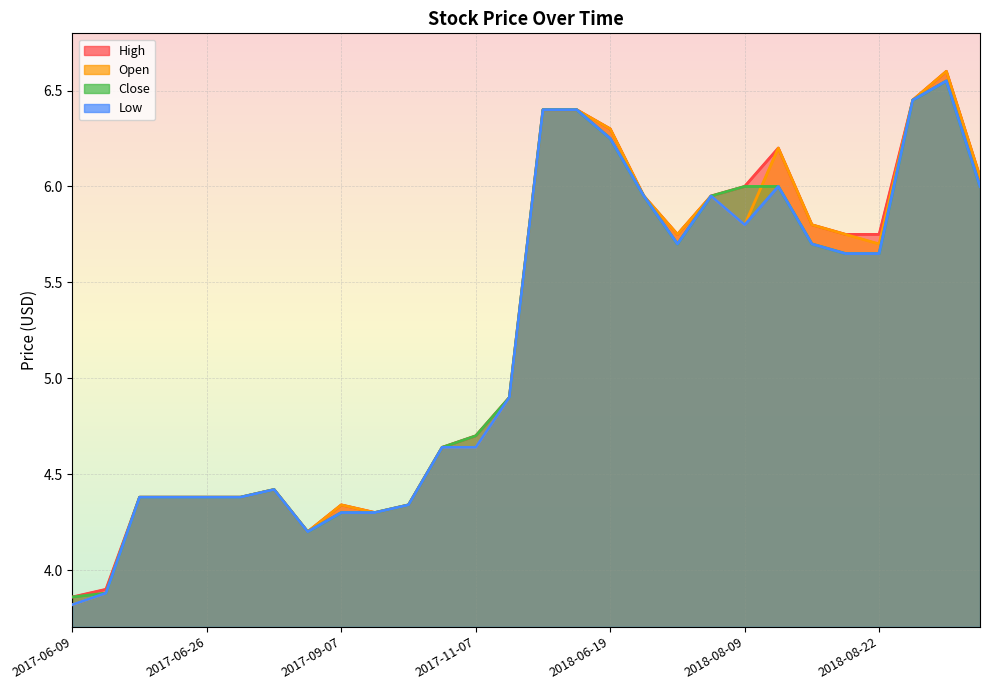

Reading left to right, transcribe all the data shown in this chart.

High: 2017-06-09=3.9	2017-06-12=3.9	2017-06-22=4.4	2017-06-23=4.4	2017-06-26=4.4	2017-06-27=4.4	2017-08-16=4.4	2017-08-21=4.2	2017-09-07=4.3	2017-09-13=4.3	2017-09-27=4.3	2017-10-04=4.6	2017-11-07=4.7	2018-02-13=4.9	2018-06-11=6.4	2018-06-12=6.4	2018-06-19=6.3	2018-07-06=6.0	2018-08-07=5.8	2018-08-08=6.0	2018-08-09=6.0	2018-08-10=6.2	2018-08-14=5.8	2018-08-21=5.8	2018-08-22=5.8	2018-09-06=6.5	2018-10-01=6.6	2018-12-18=6.0
Open: 2017-06-09=3.8	2017-06-12=3.9	2017-06-22=4.4	2017-06-23=4.4	2017-06-26=4.4	2017-06-27=4.4	2017-08-16=4.4	2017-08-21=4.2	2017-09-07=4.3	2017-09-13=4.3	2017-09-27=4.3	2017-10-04=4.6	2017-11-07=4.6	2018-02-13=4.9	2018-06-11=6.4	2018-06-12=6.4	2018-06-19=6.3	2018-07-06=6.0	2018-08-07=5.8	2018-08-08=6.0	2018-08-09=5.8	2018-08-10=6.2	2018-08-14=5.8	2018-08-21=5.8	2018-08-22=5.7	2018-09-06=6.5	2018-10-01=6.6	2018-12-18=6.0
Close: 2017-06-09=3.9	2017-06-12=3.9	2017-06-22=4.4	2017-06-23=4.4	2017-06-26=4.4	2017-06-27=4.4	2017-08-16=4.4	2017-08-21=4.2	2017-09-07=4.3	2017-09-13=4.3	2017-09-27=4.3	2017-10-04=4.6	2017-11-07=4.7	2018-02-13=4.9	2018-06-11=6.4	2018-06-12=6.4	2018-06-19=6.2	2018-07-06=6.0	2018-08-07=5.7	2018-08-08=6.0	2018-08-09=6.0	2018-08-10=6.0	2018-08-14=5.7	2018-08-21=5.7	2018-08-22=5.7	2018-09-06=6.5	2018-10-01=6.5	2018-12-18=6.0
Low: 2017-06-09=3.8	2017-06-12=3.9	2017-06-22=4.4	2017-06-23=4.4	2017-06-26=4.4	2017-06-27=4.4	2017-08-16=4.4	2017-08-21=4.2	2017-09-07=4.3	2017-09-13=4.3	2017-09-27=4.3	2017-10-04=4.6	2017-11-07=4.6	2018-02-13=4.9	2018-06-11=6.4	2018-06-12=6.4	2018-06-19=6.2	2018-07-06=6.0	2018-08-07=5.7	2018-08-08=6.0	2018-08-09=5.8	2018-08-10=6.0	2018-08-14=5.7	2018-08-21=5.7	2018-08-22=5.7	2018-09-06=6.5	2018-10-01=6.5	2018-12-18=6.0